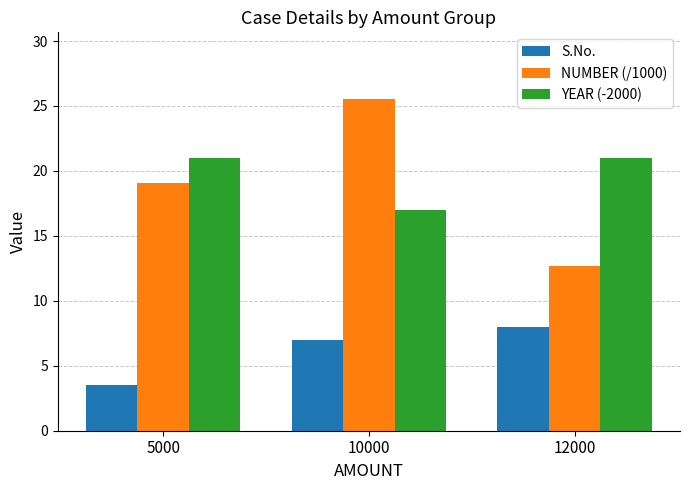

Which series has the widest spread of values?

NUMBER (/1000)